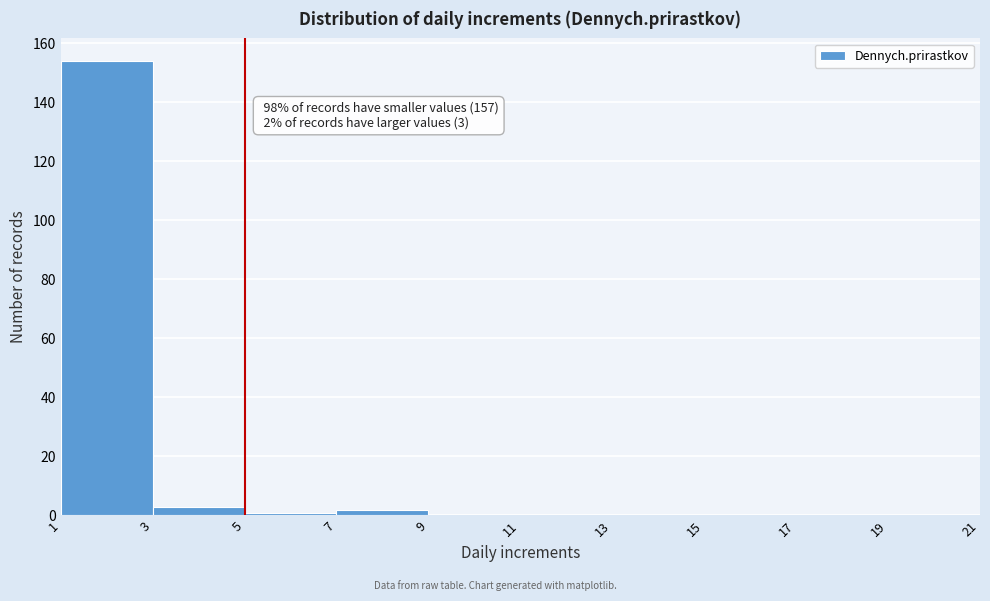

Over which range of the x-axis is the bar tallest?

1 to 3